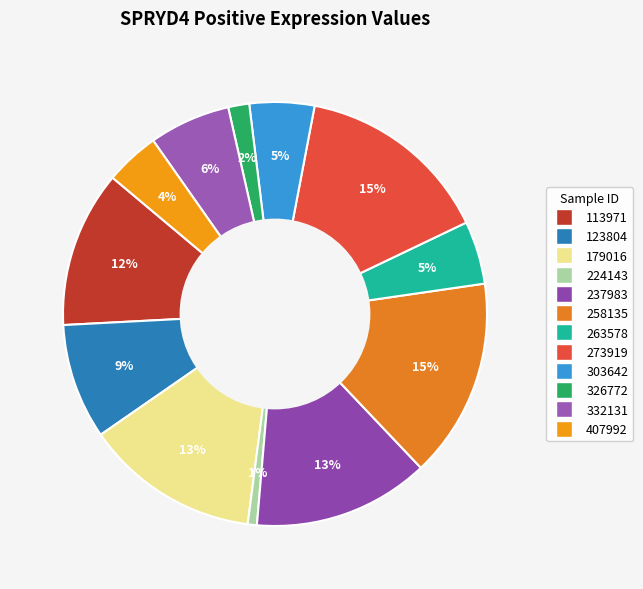

To the nearest percent, what percentage of the pie is 179016?

13%